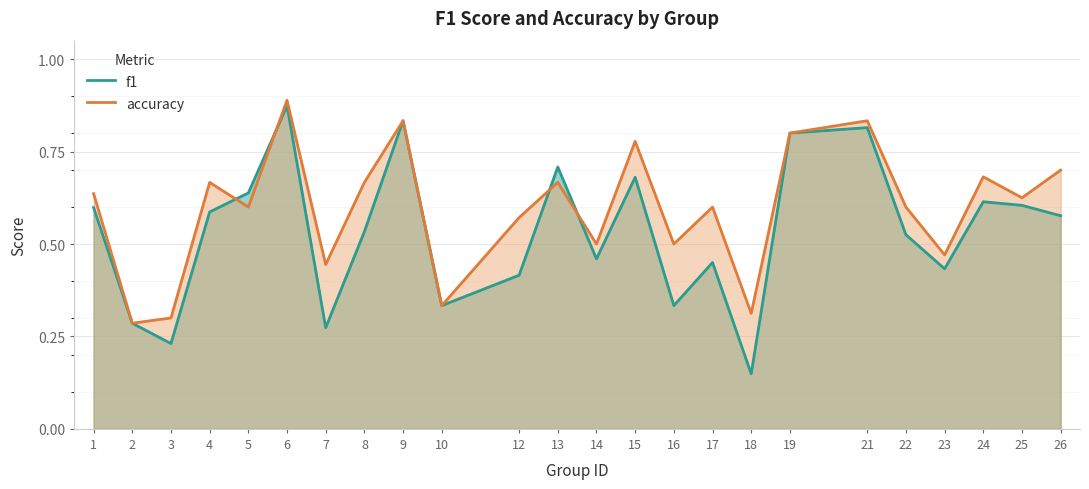

What is the difference between the f1 values at 6 and 26?

0.3